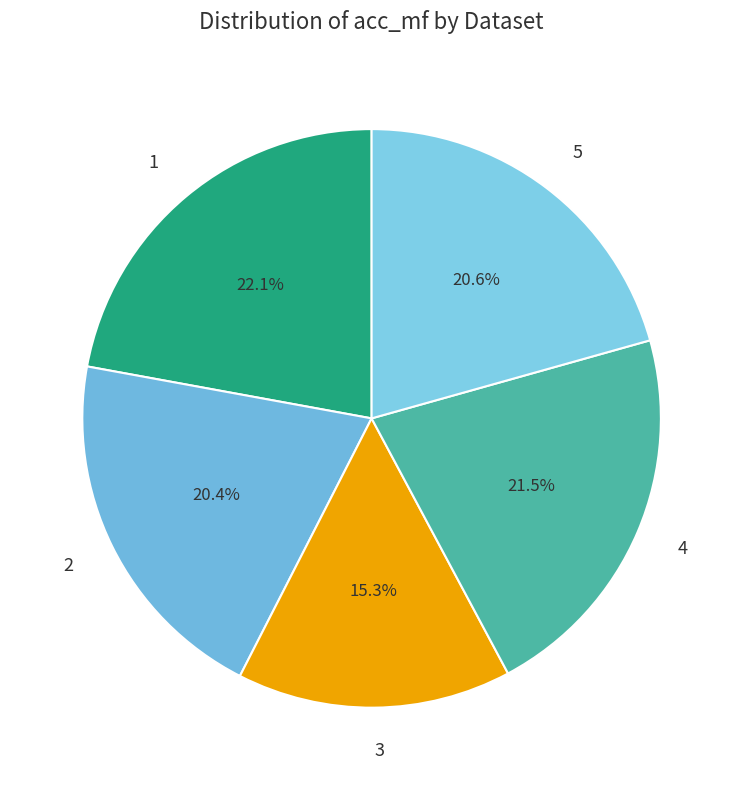

Is there a majority slice in this chart?

No